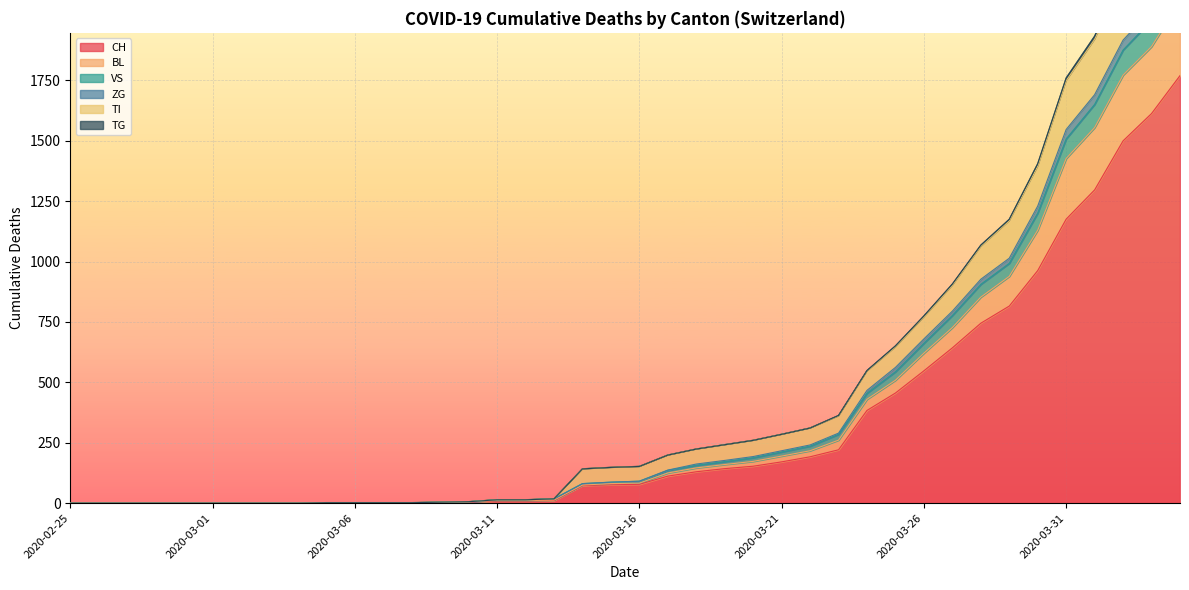

The ZG series shows 1099 at 2020-03-27. True or false?

False